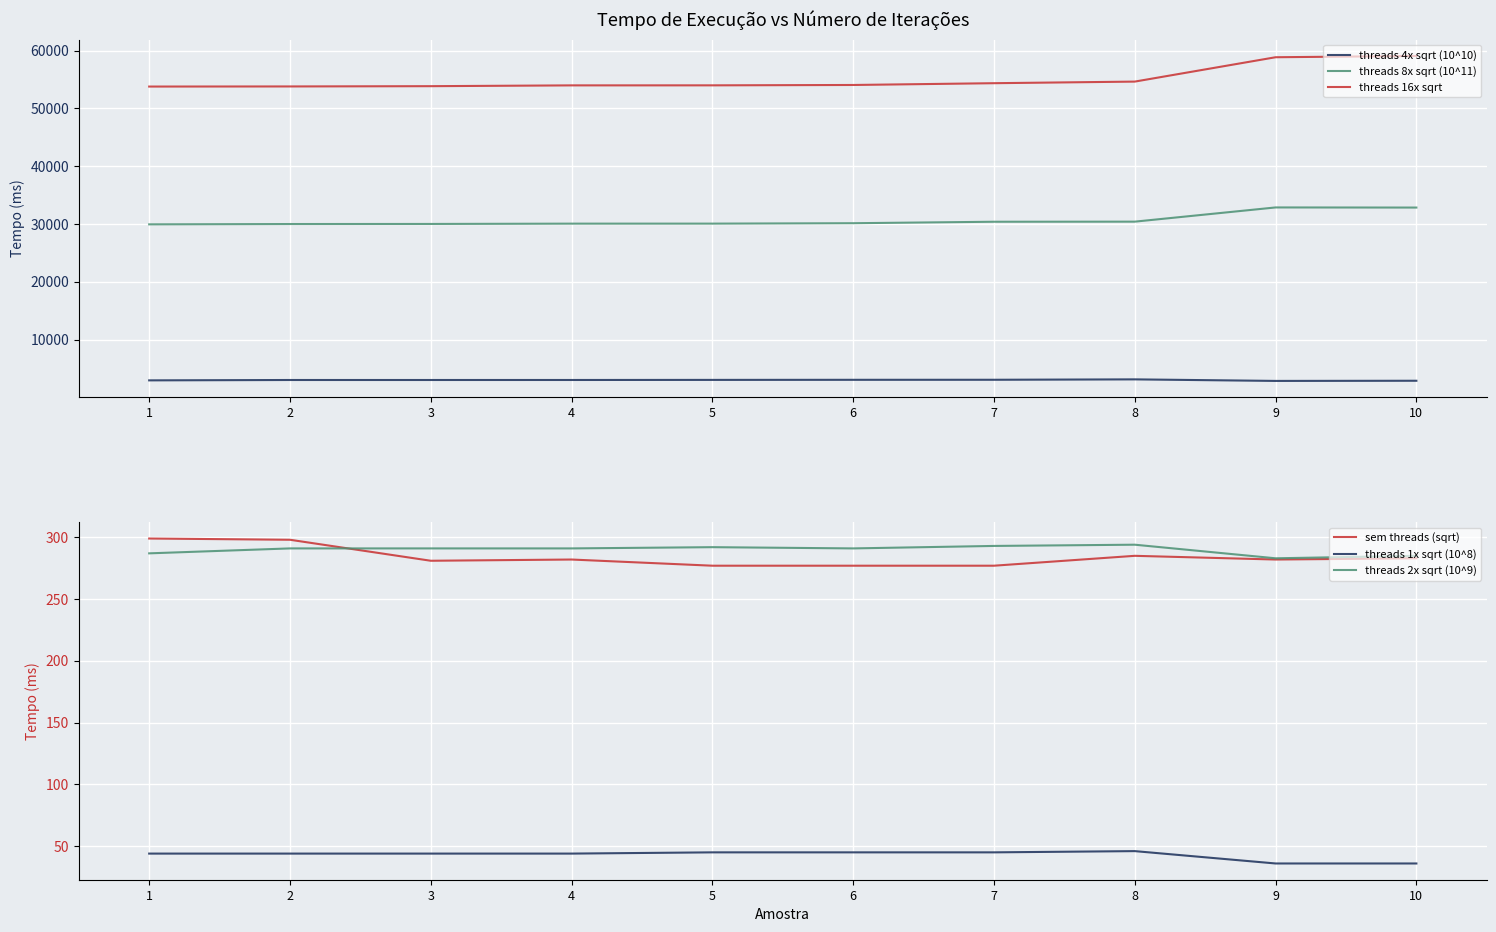

True or false: threads 2x sqrt (10^9) and threads 1x sqrt (10^8) intersect in this chart.

False